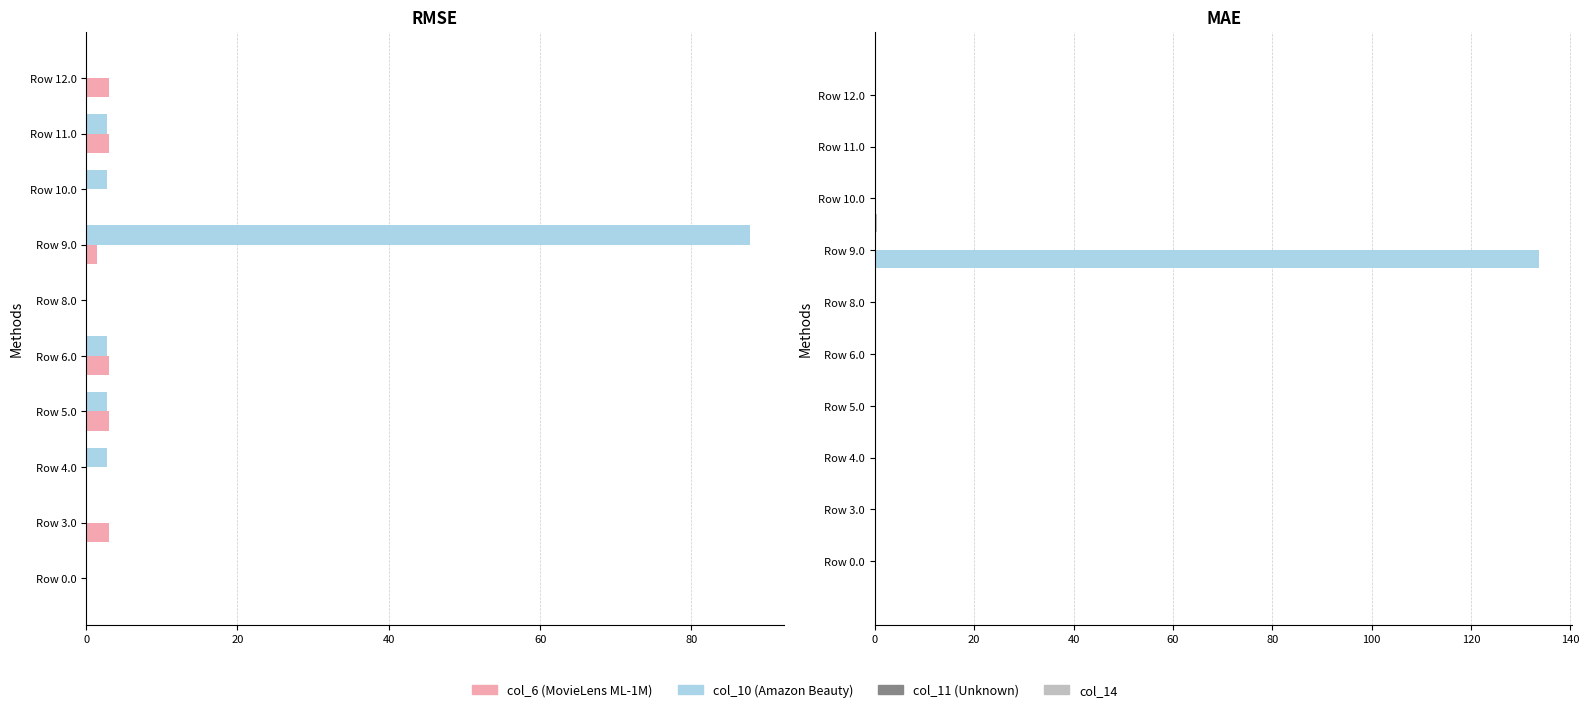

True or false: col_11 has a value of 0.3 at 20.

True